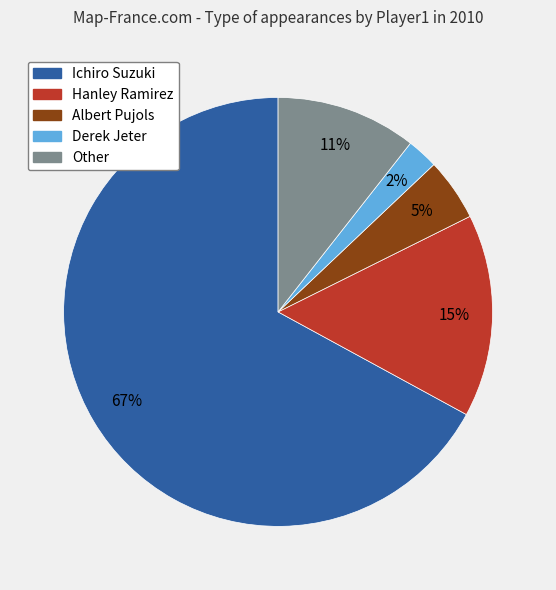

To the nearest percent, what is the difference between the Albert Pujols and Other slice percentages?

6%